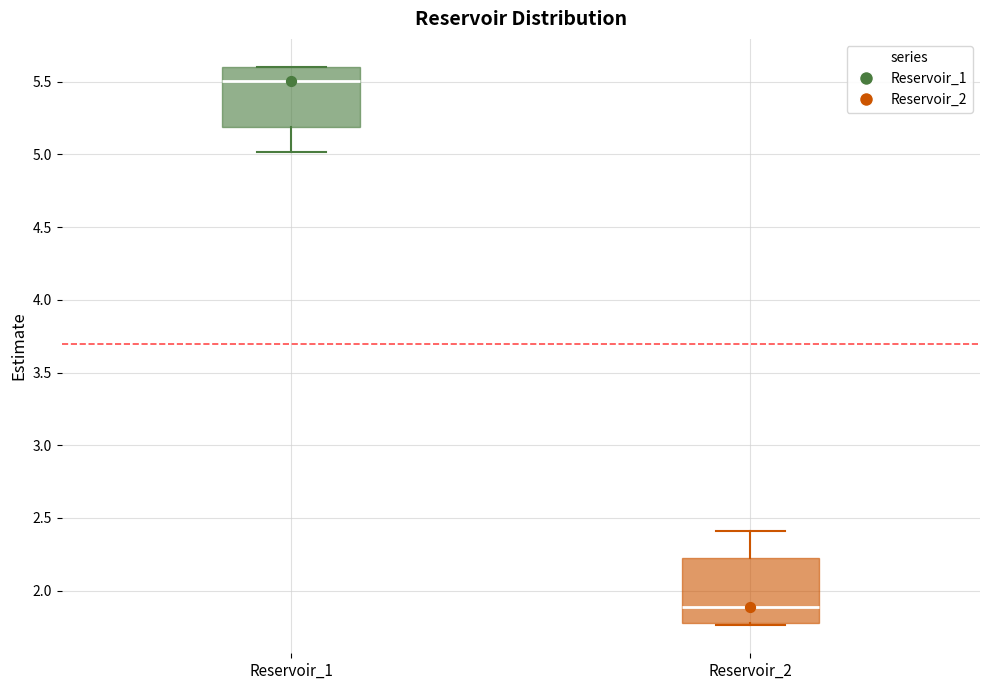

Which box has the highest median line?

Reservoir_1